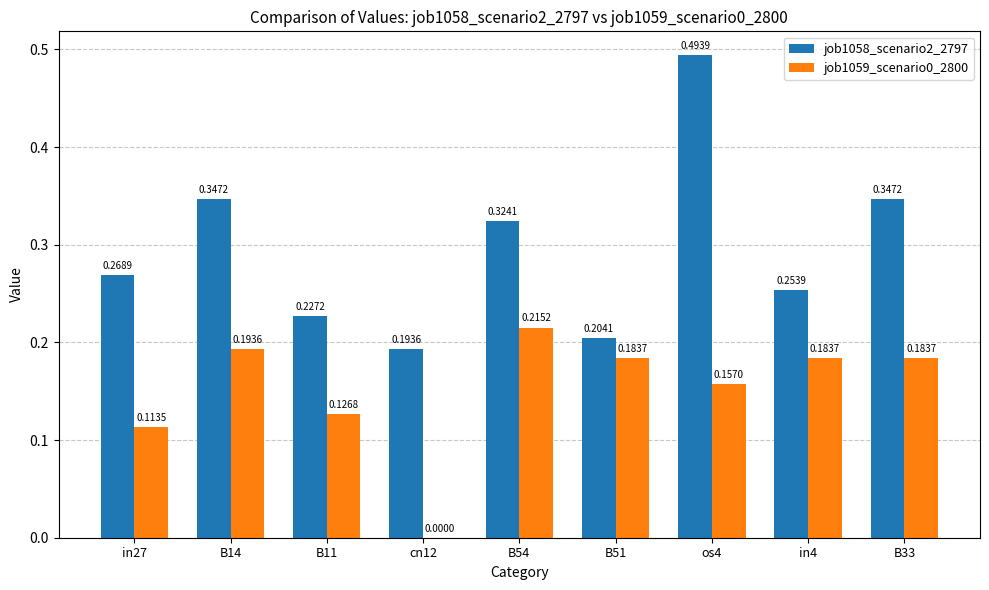

Between in4 and B33, which series saw the biggest shift?

job1058_scenario2_2797